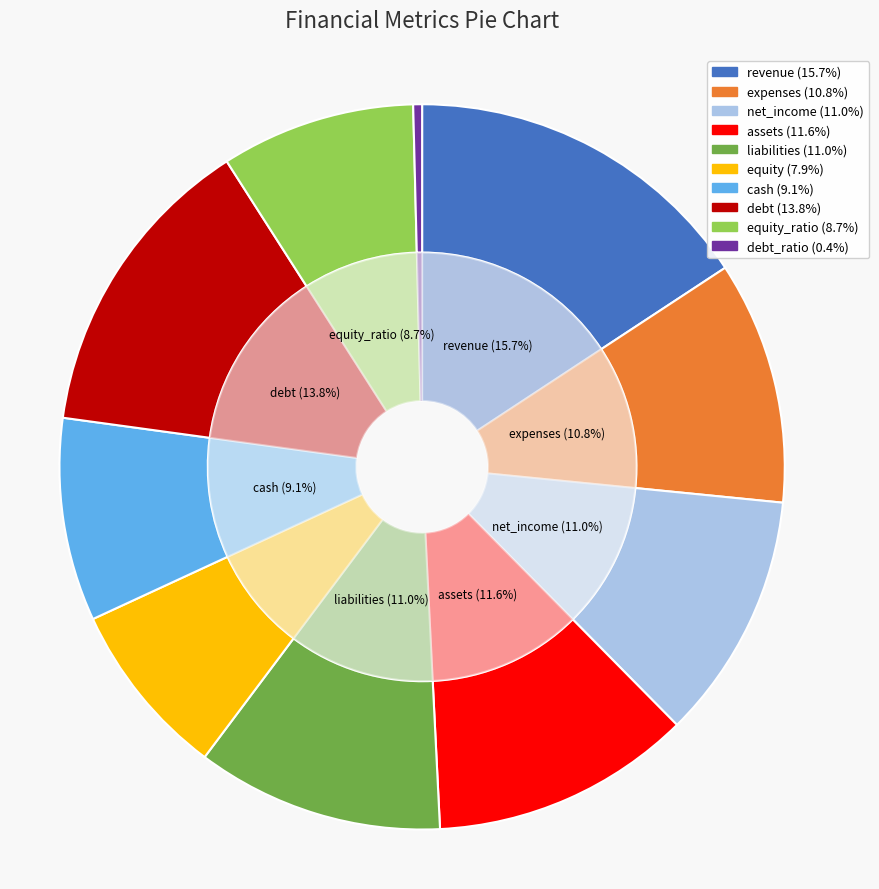

What is the ratio of the value at liabilities to the value at debt?

0.8